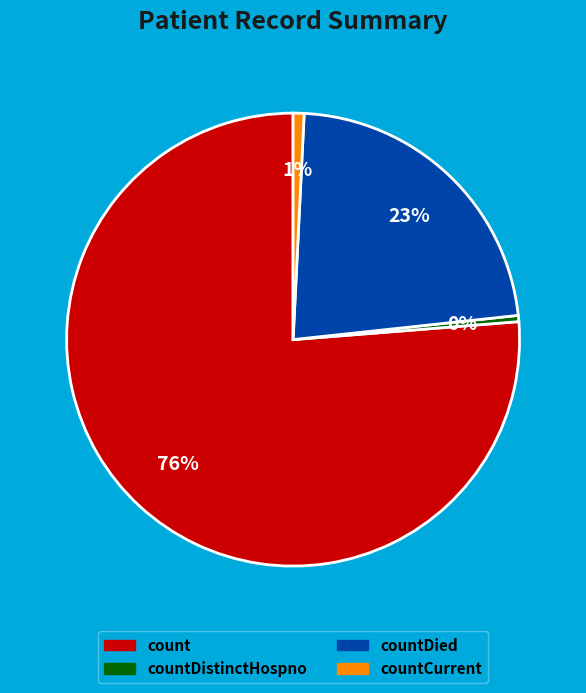

To the nearest percent, what is the difference between the largest and smallest slice percentages?

76%